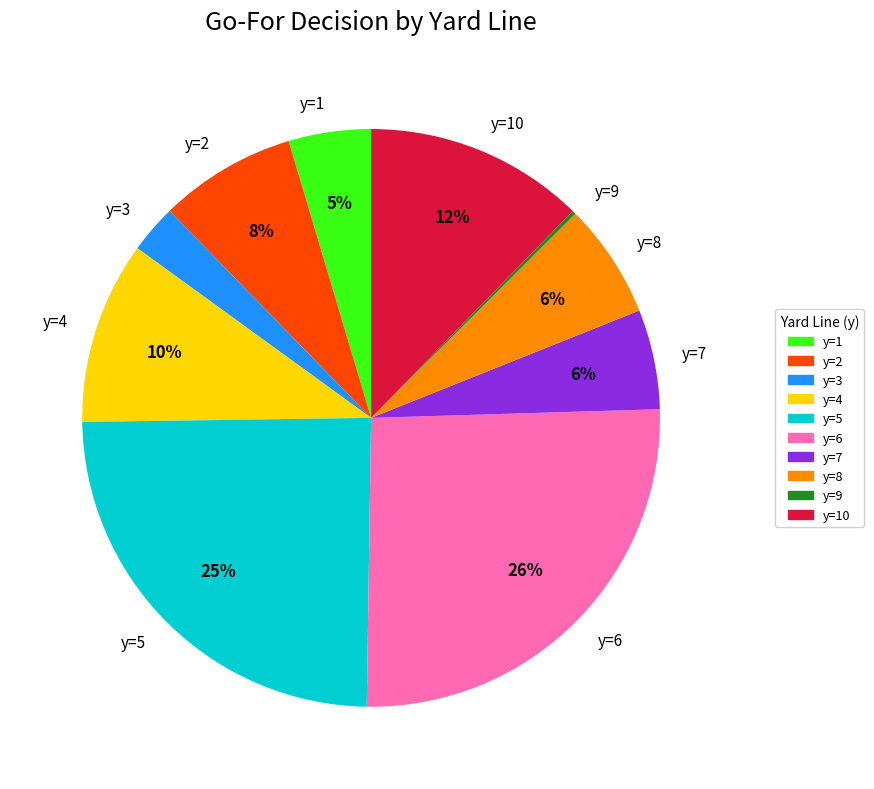

Combined, do y=5 and y=8 account for over 50%?

No